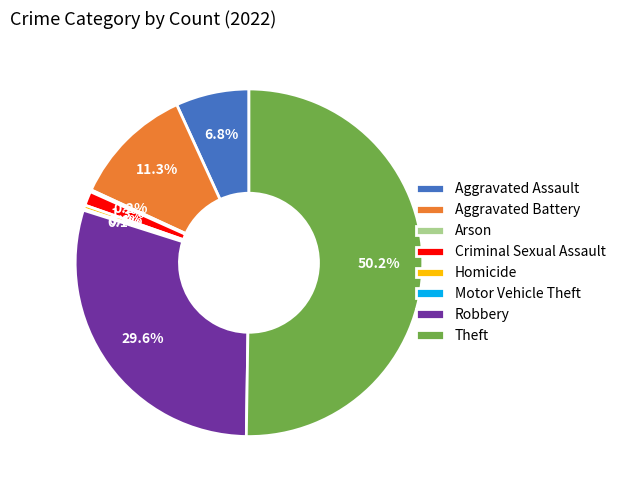

What is the largest slice in the pie chart?

Theft